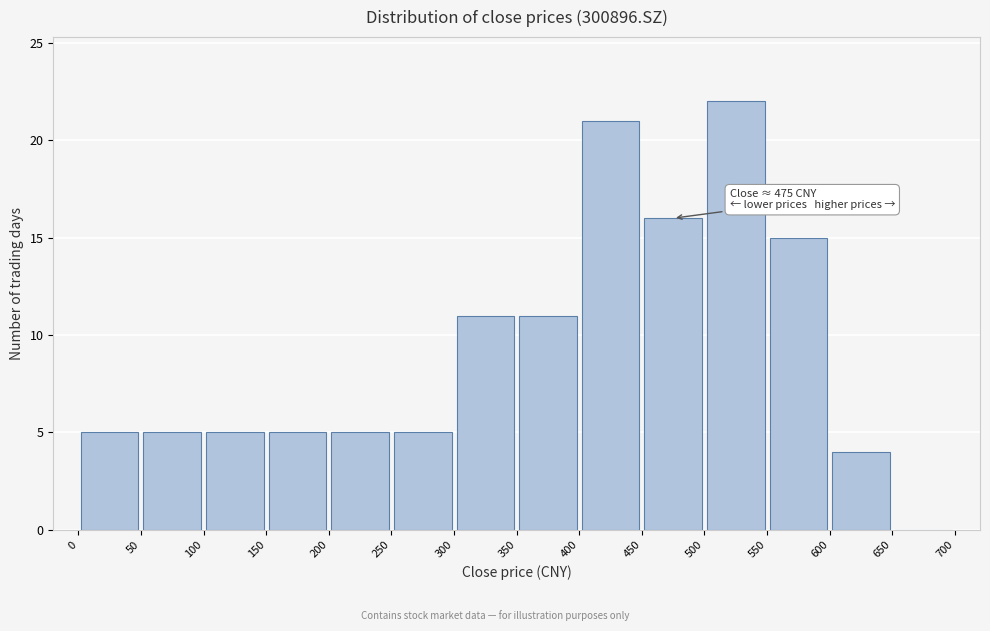

Over which range of the x-axis is the bar tallest?

500 to 550